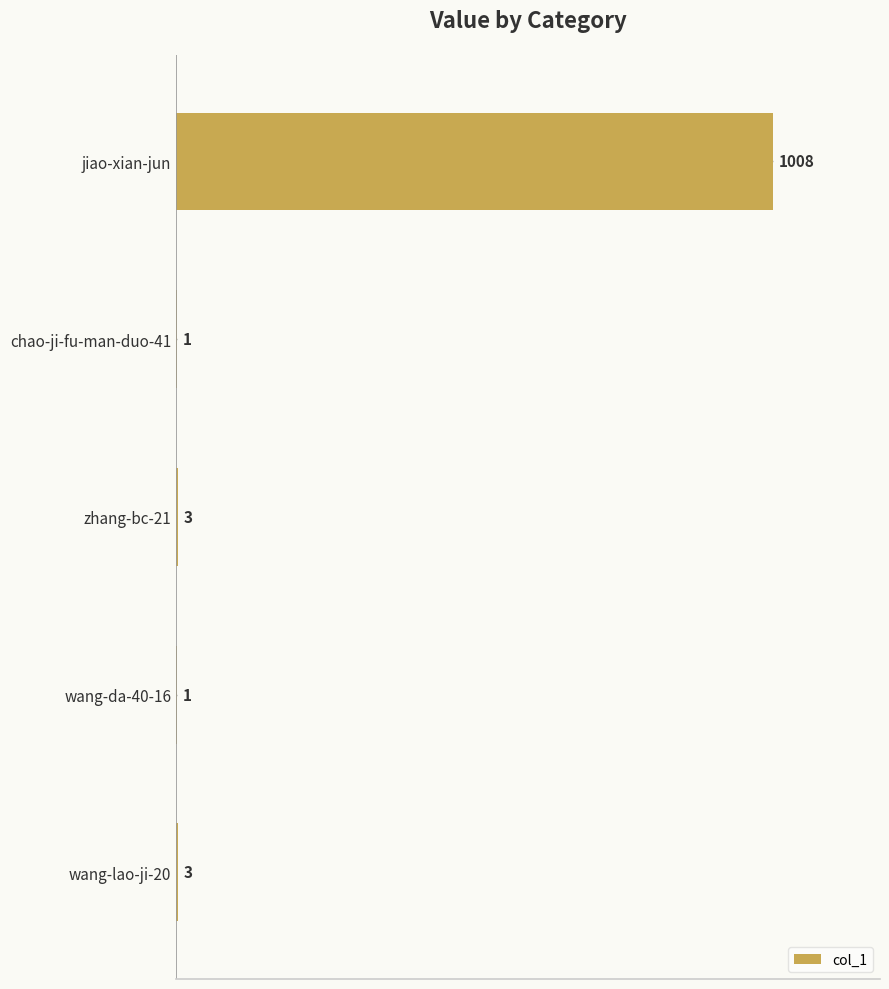

Reading top to bottom, extract all data points from this chart.

jiao-xian-jun=1008	chao-ji-fu-man-duo-41=1	zhang-bc-21=3	wang-da-40-16=1	wang-lao-ji-20=3